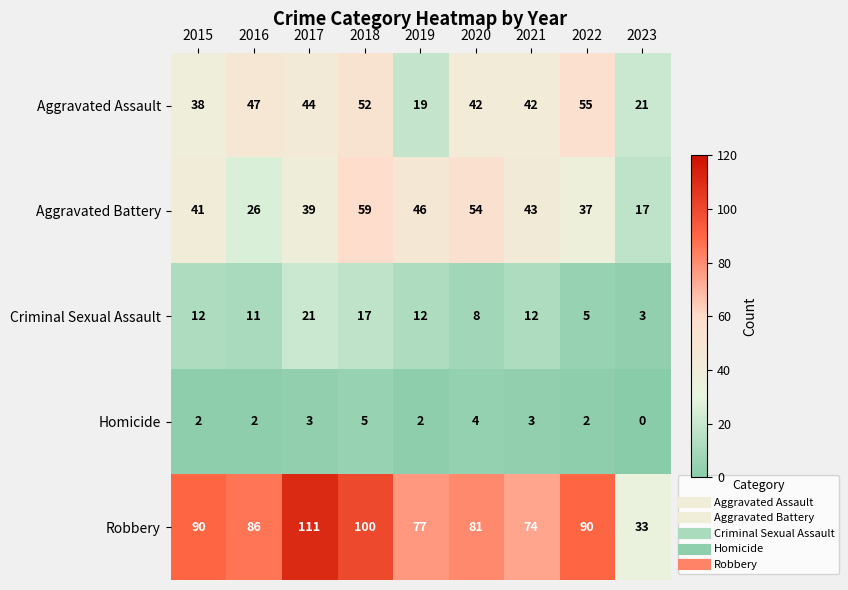

What value does the Robbery series have at 2021?

74